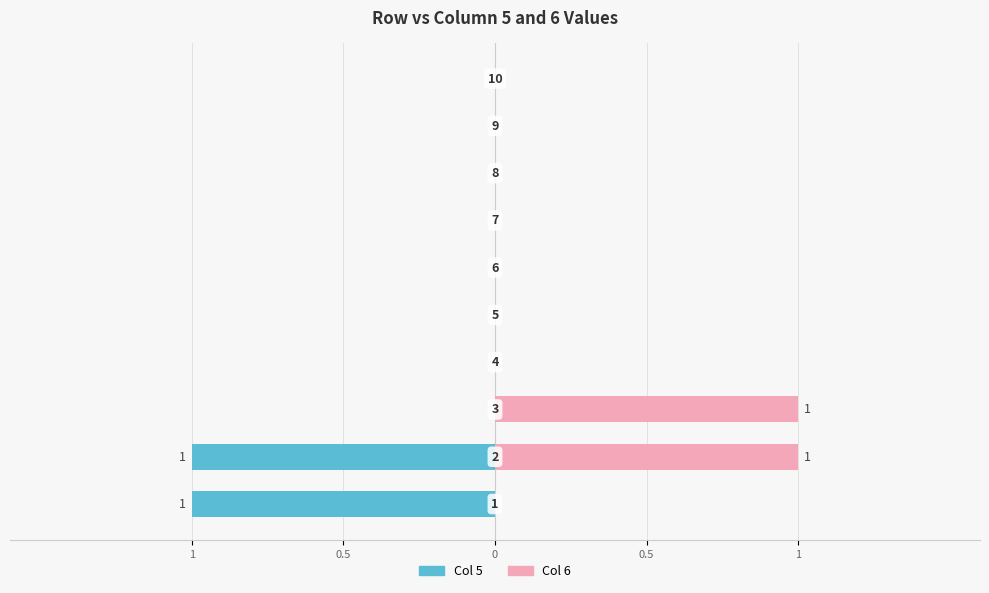

Count the number of categories in the chart.

10